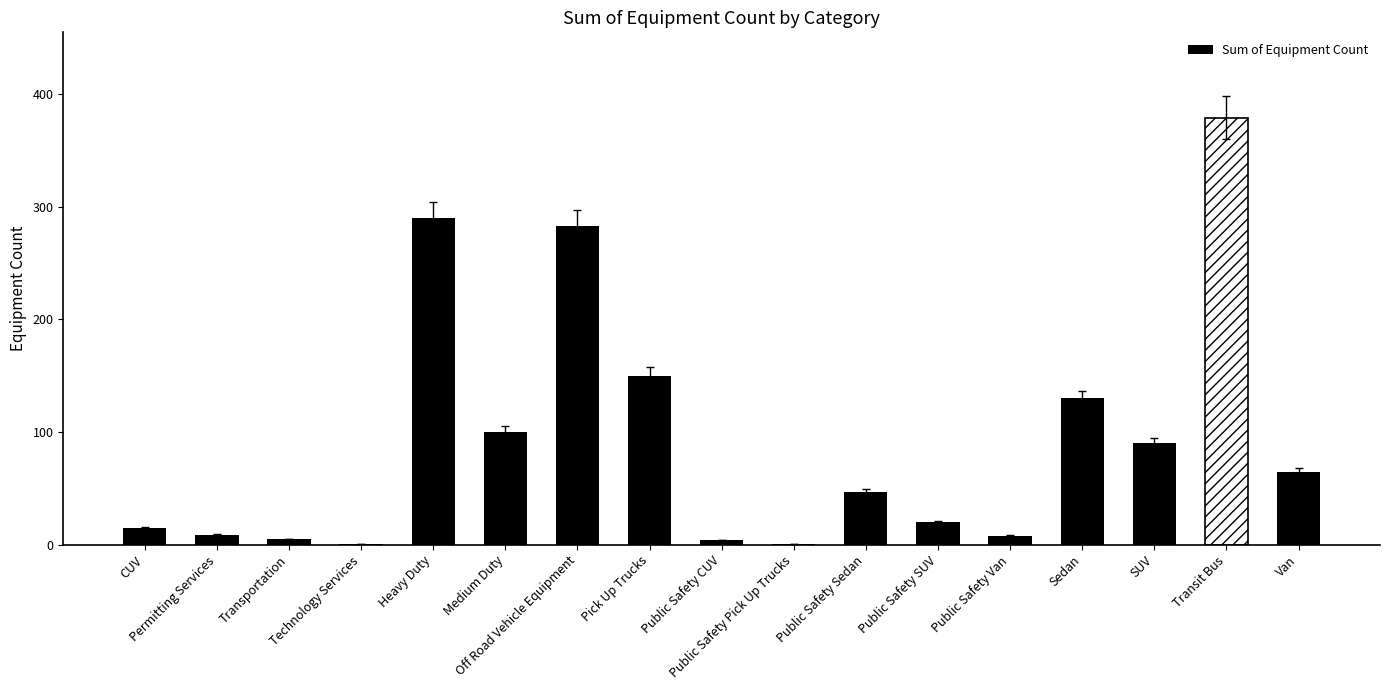

What is the average value?

94